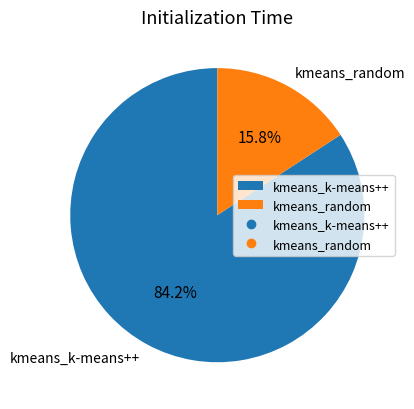

Between kmeans_random and kmeans_k-means++, which is larger?

kmeans_k-means++